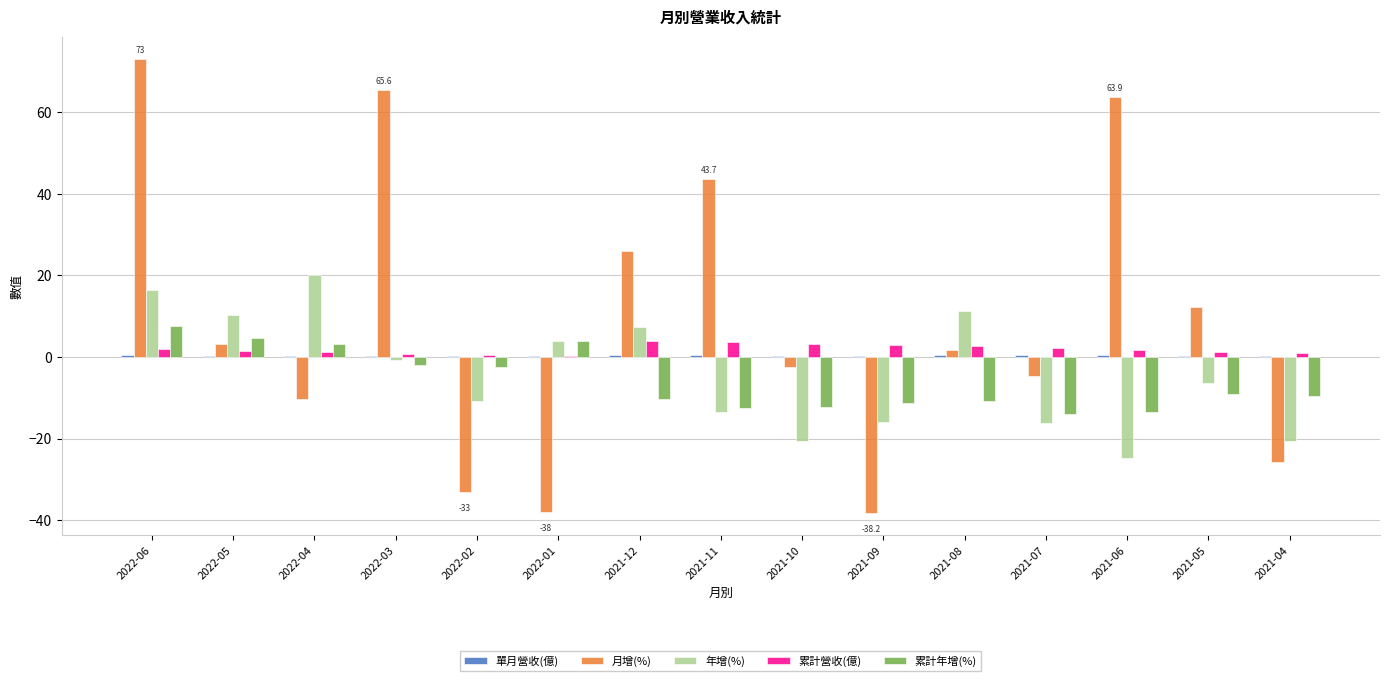

What is the greatest value displayed?

73.0